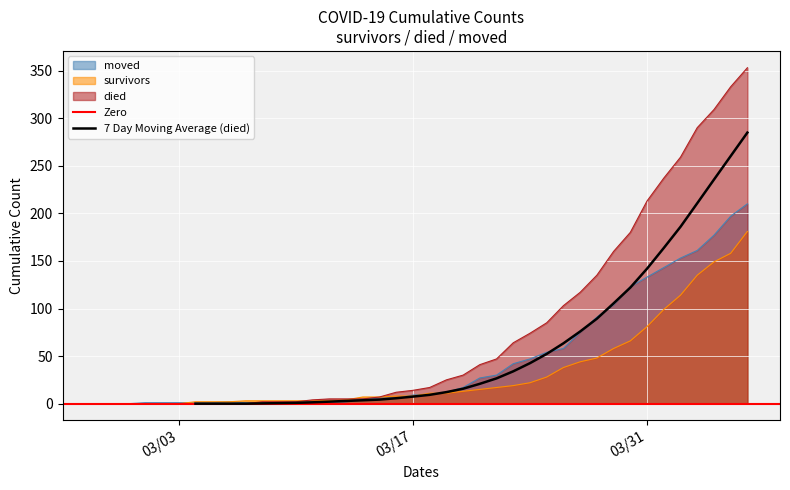

List the series in order of their peak value, lowest first.

survivors, moved, died